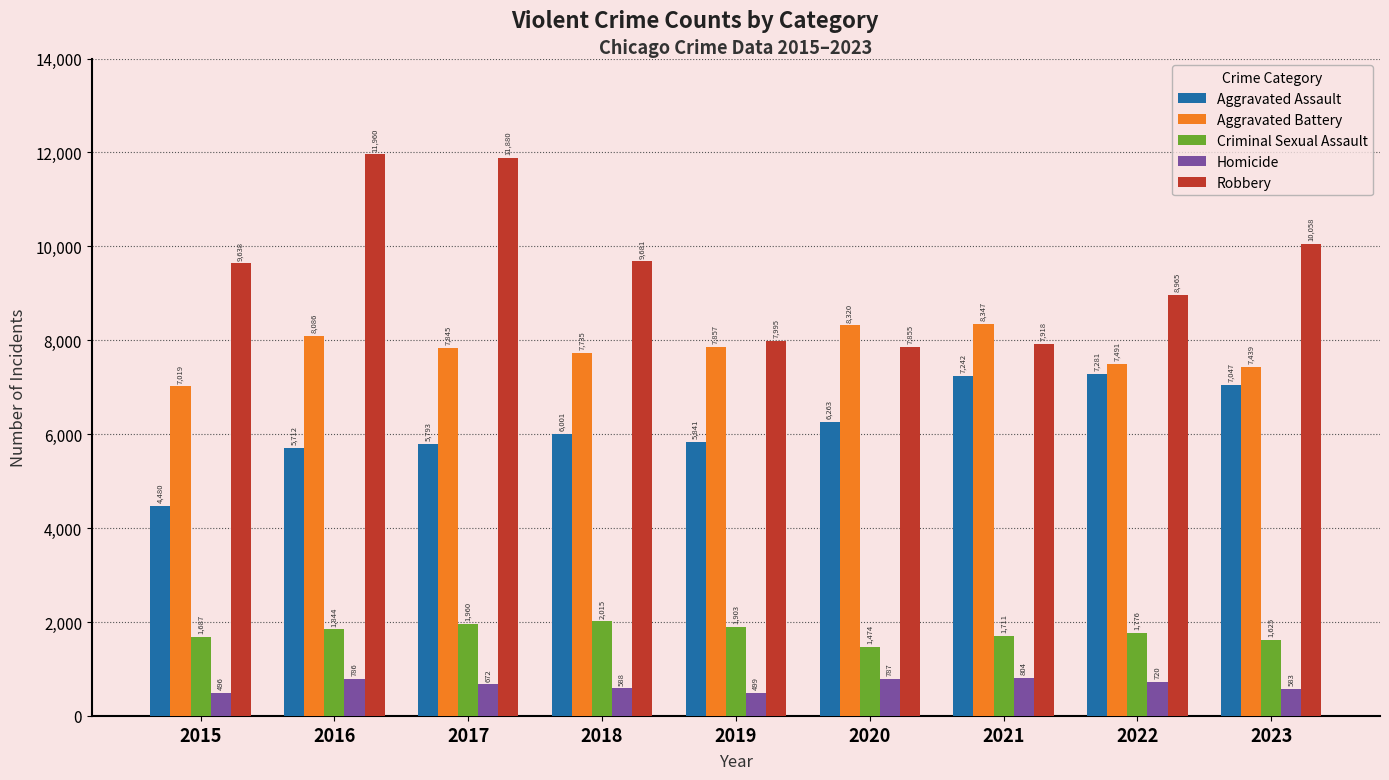

Which series has the widest spread of values?

Robbery